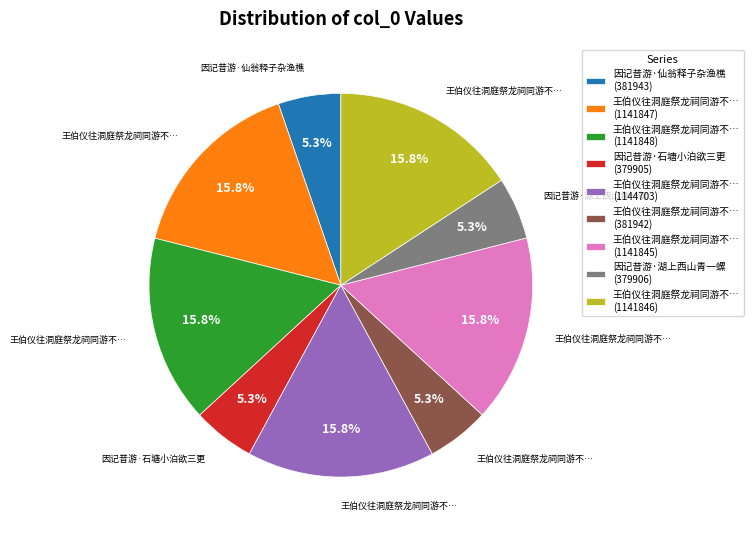

Is there a majority slice in this chart?

No